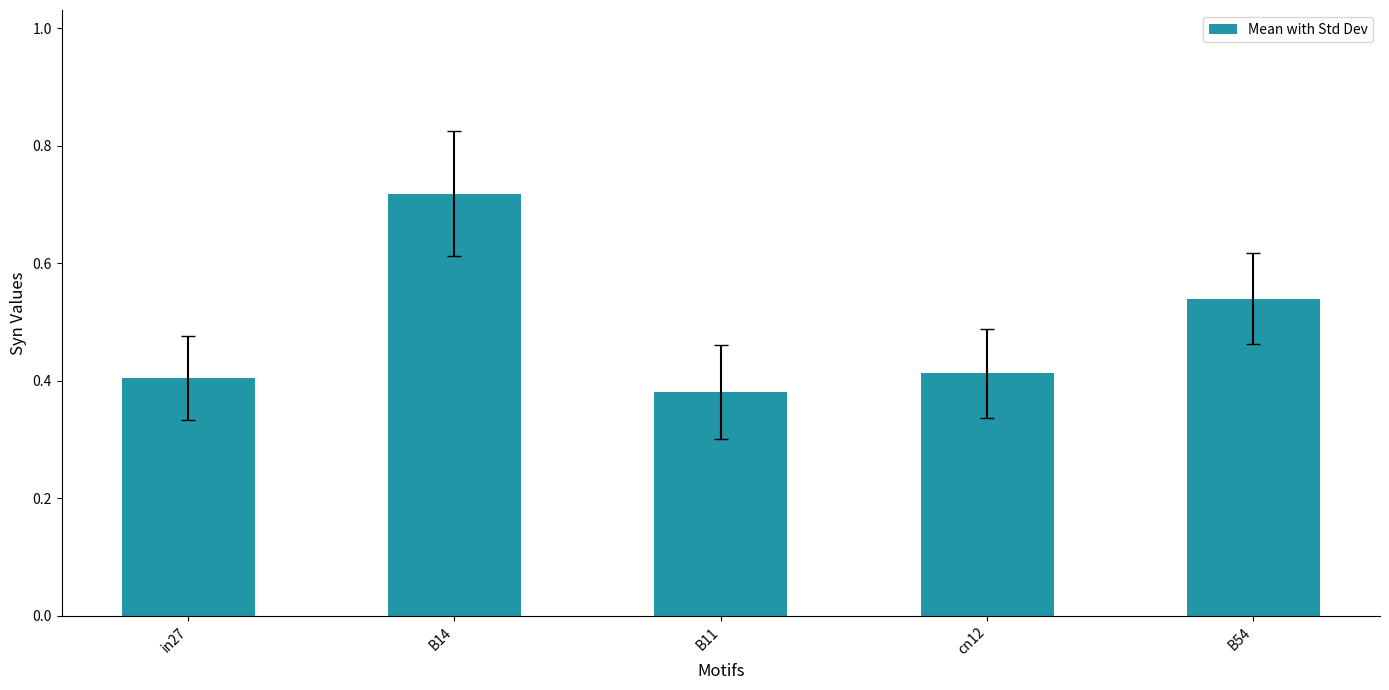

What position from the right is B54?

1